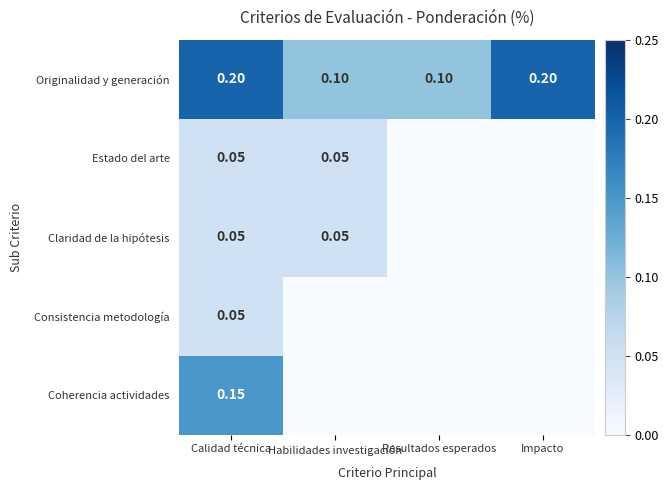

Is the value of Estado del arte at Calidad técnica greater than the value of Originalidad y generación at Resultados esperados?

No